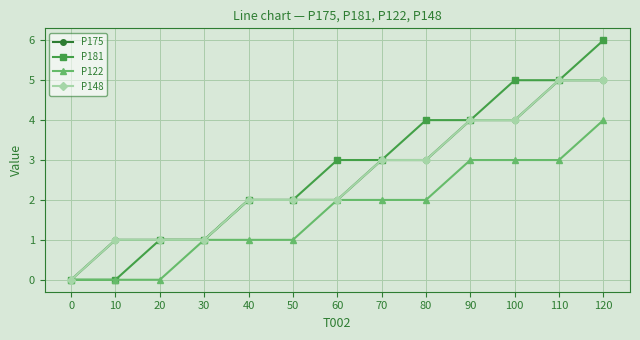

Does the chart have visible grid lines?

Yes